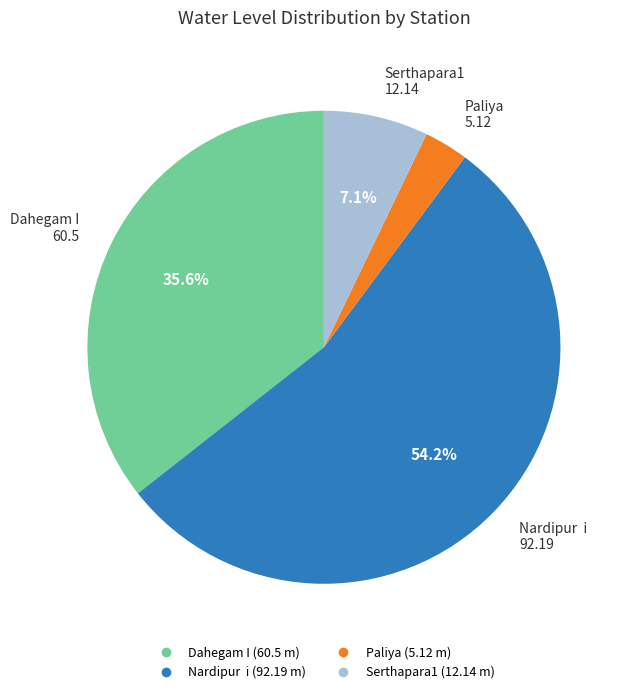

What percentage do Serthapara1 and Nardipur i together represent?

61.4%